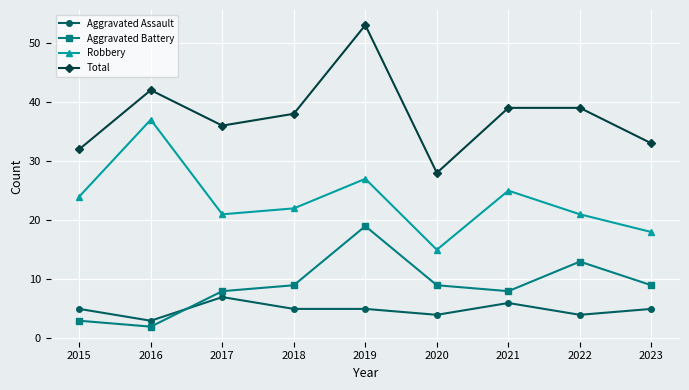

Which category has the lowest value across all series?

2016